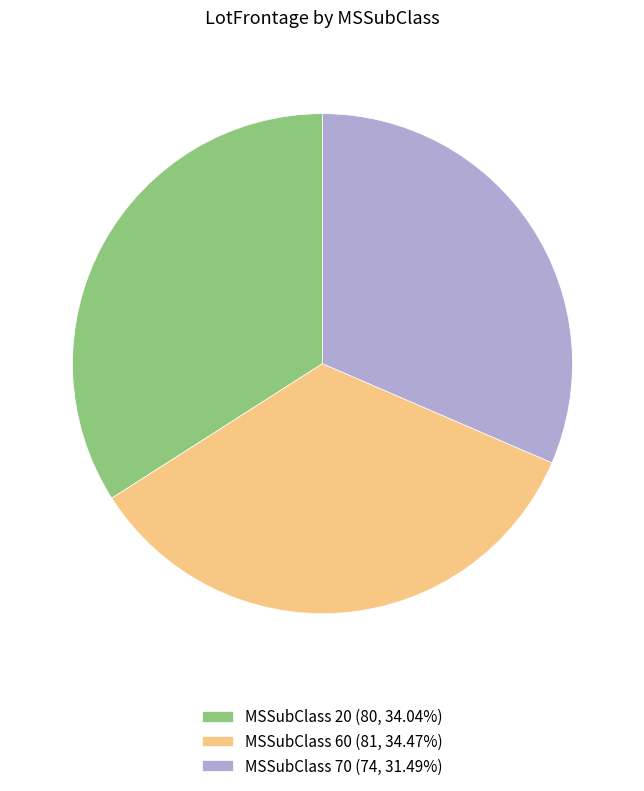

Do MSSubClass 70 (74, 31.49%) and MSSubClass 60 (81, 34.47%) together represent more than half of the pie?

Yes